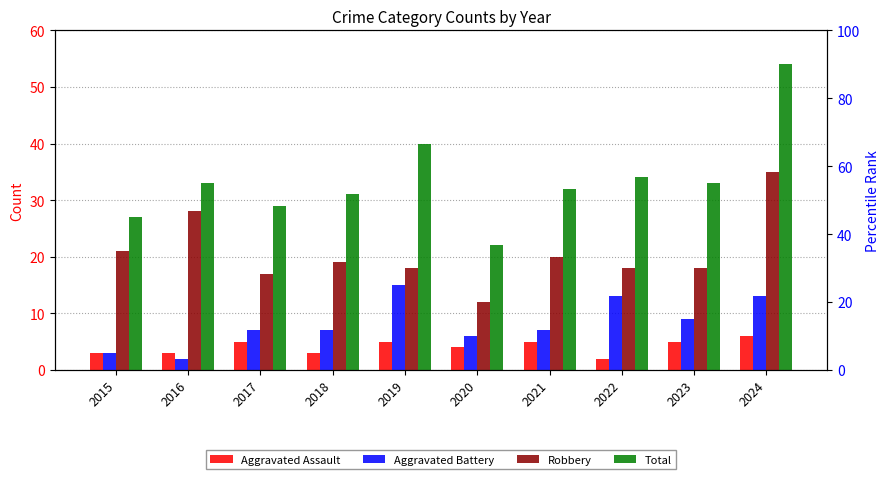

What is the difference between the maximum and second lowest values in the Total series?

27